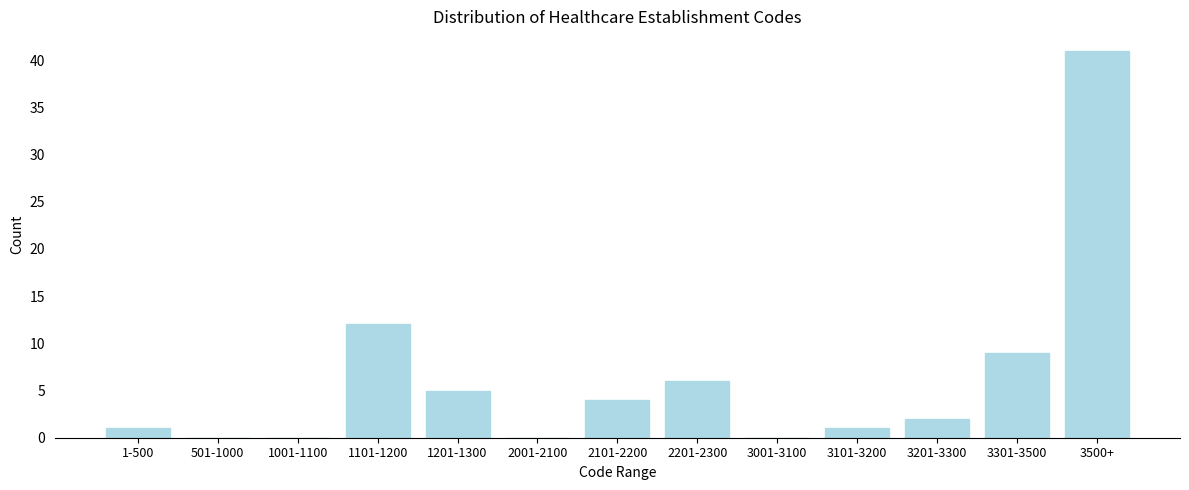

Reading left to right, transcribe all the data shown in this chart.

1-500=1	501-1000=0	1001-1100=0	1101-1200=12	1201-1300=5	2001-2100=0	2101-2200=4	2201-2300=6	3001-3100=0	3101-3200=1	3201-3300=2	3301-3500=9	3500+=41